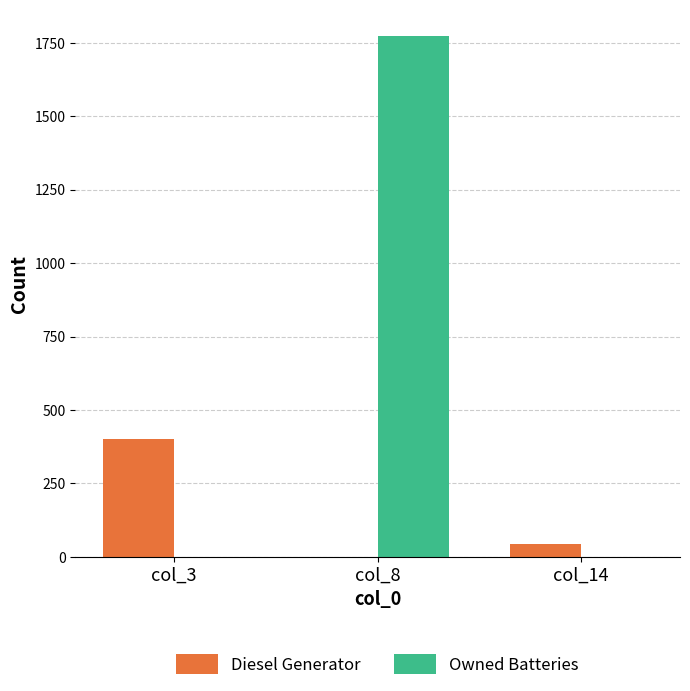

What is the greatest value displayed?

1774